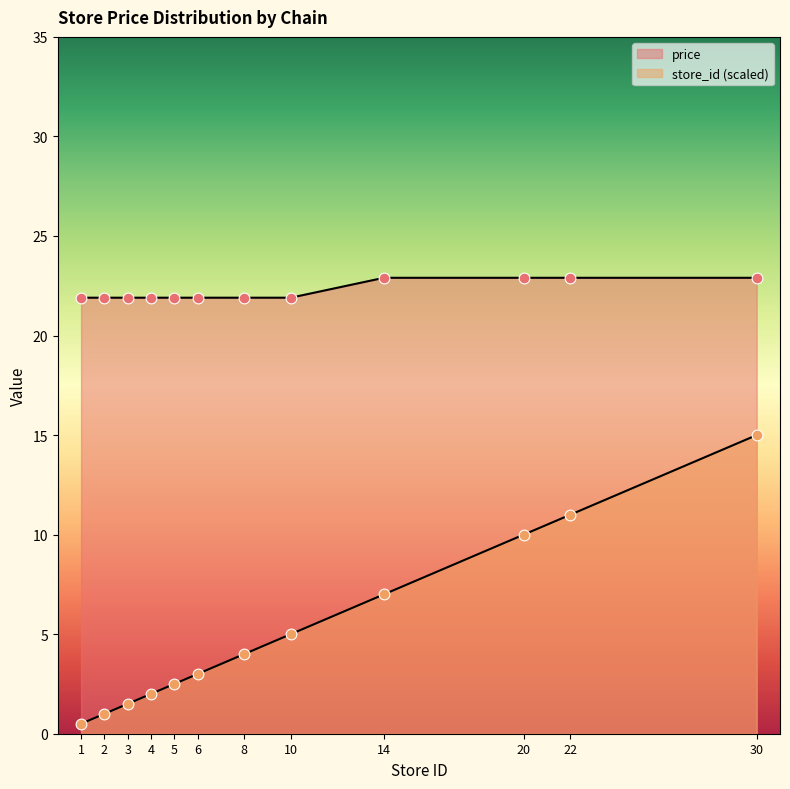

Which series has the widest spread of Y values?

store_id